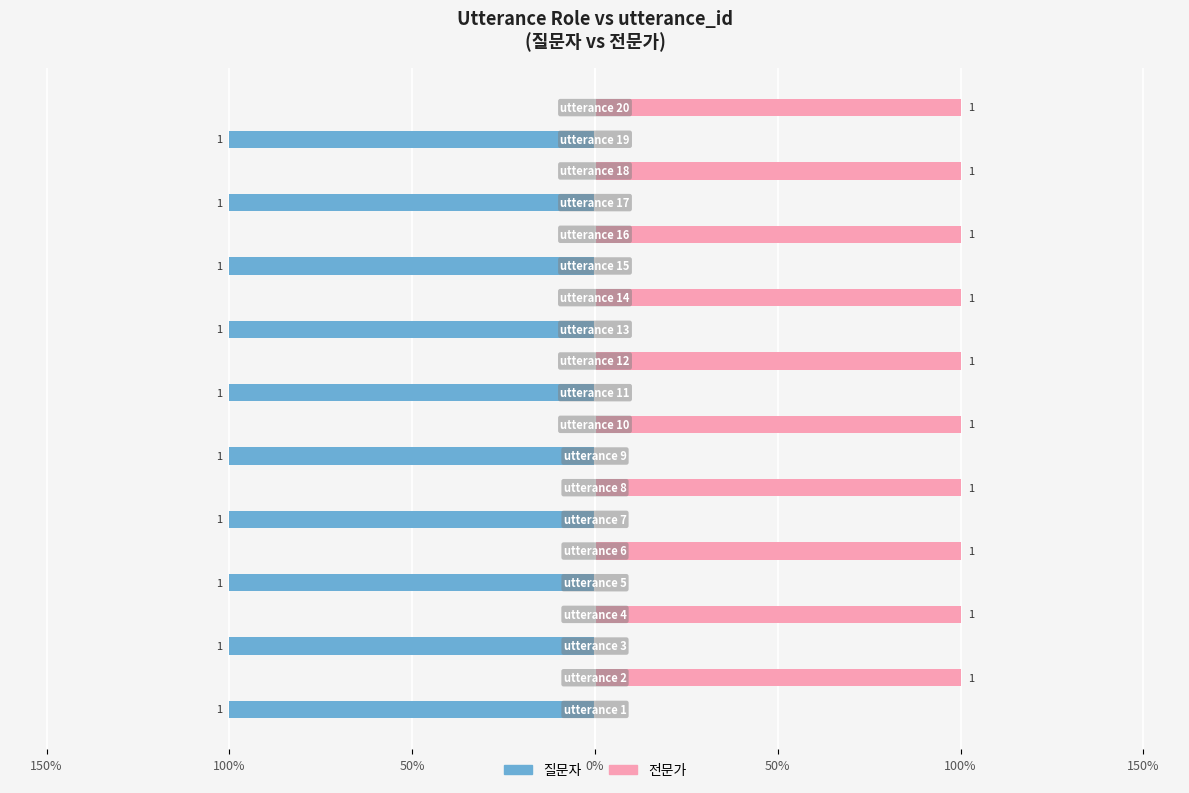

List the series in order of their overall mean, lowest first.

질문자, 전문가